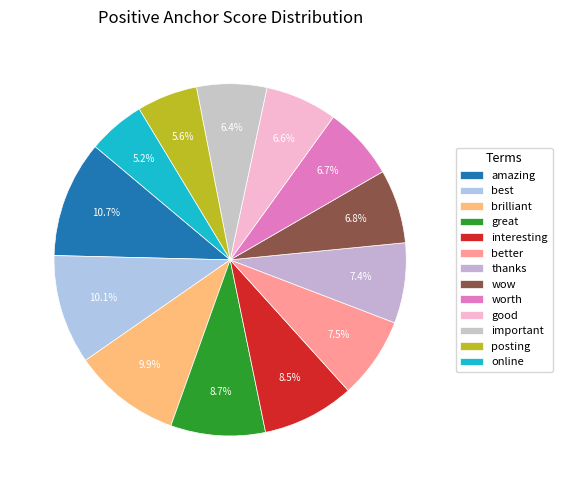

Count the number of slices in the pie.

13